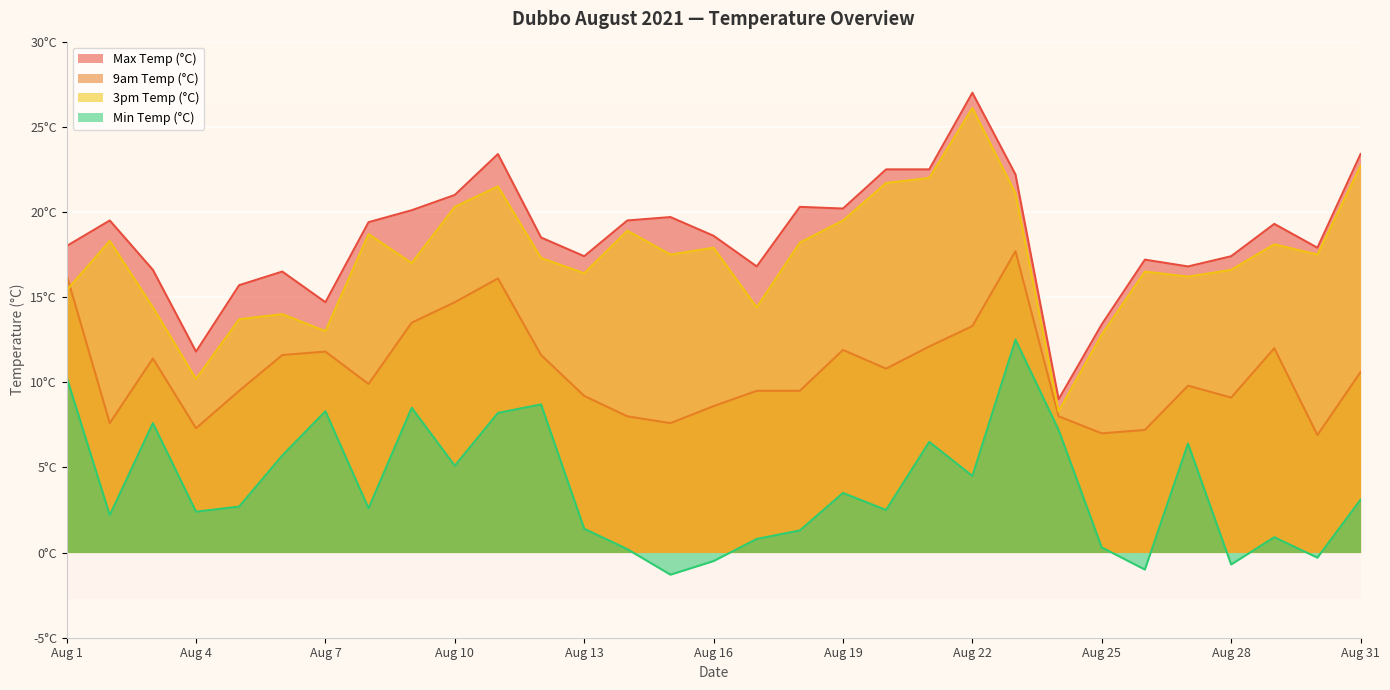

What are all the series names shown in the legend?

Max Temp (°C), 9am Temp (°C), 3pm Temp (°C), Min Temp (°C)